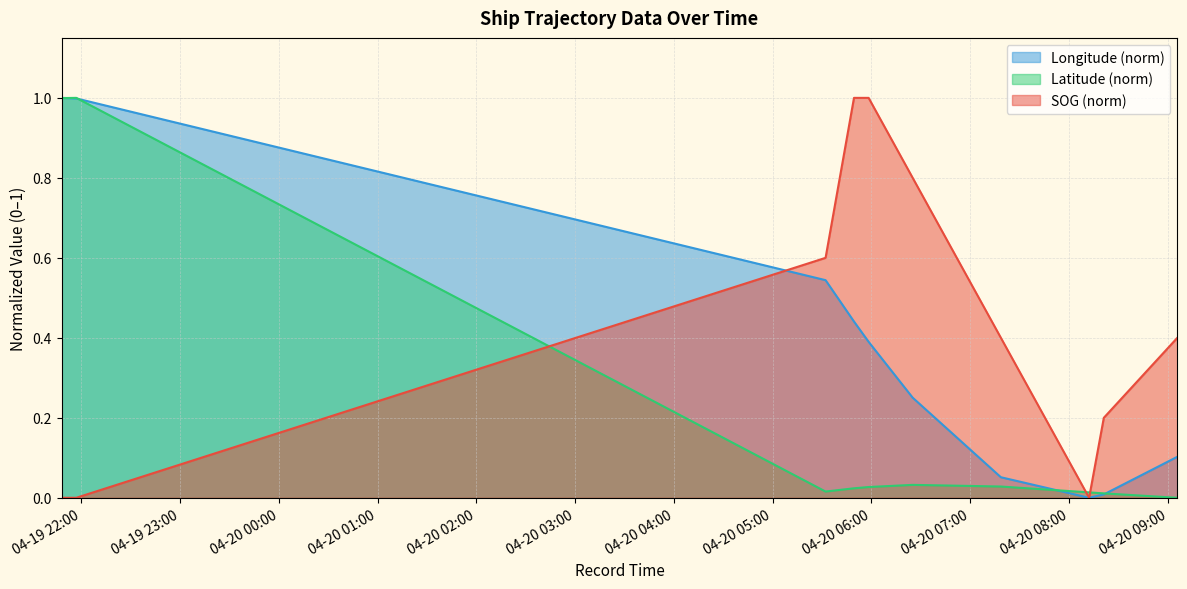

At which label is Latitude closest to 0?

2024-04-20 09:05:47